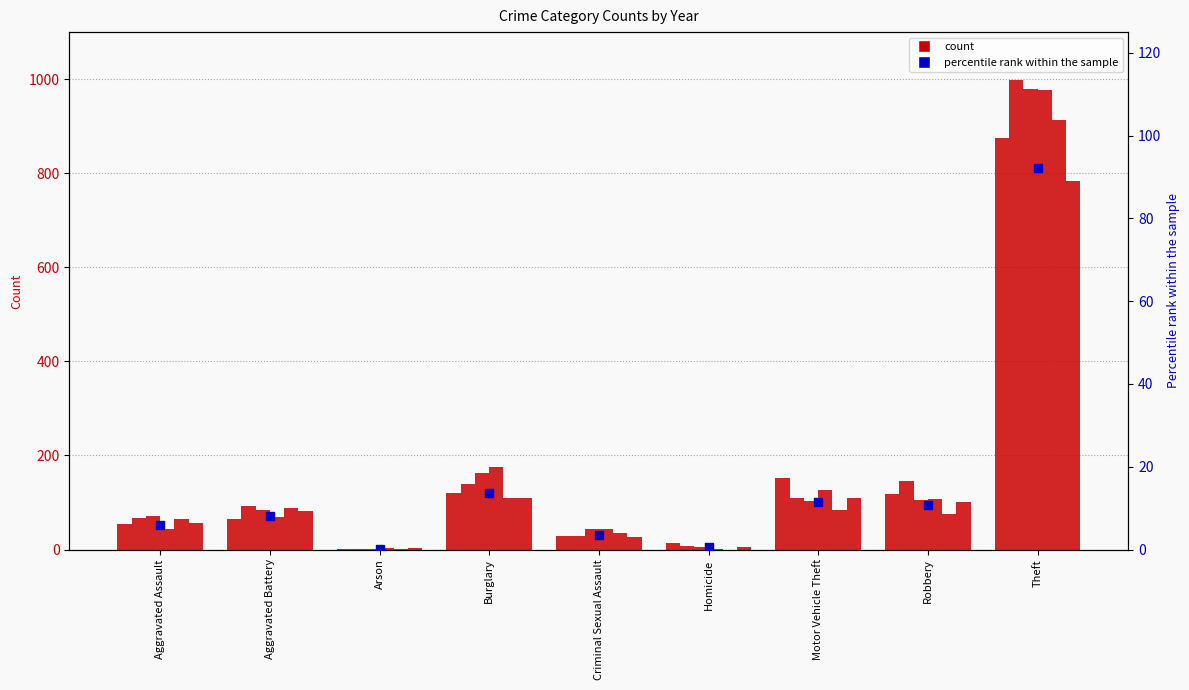

What is the ratio of the value at Criminal Sexual Assault to the value at Motor Vehicle Theft?

0.3